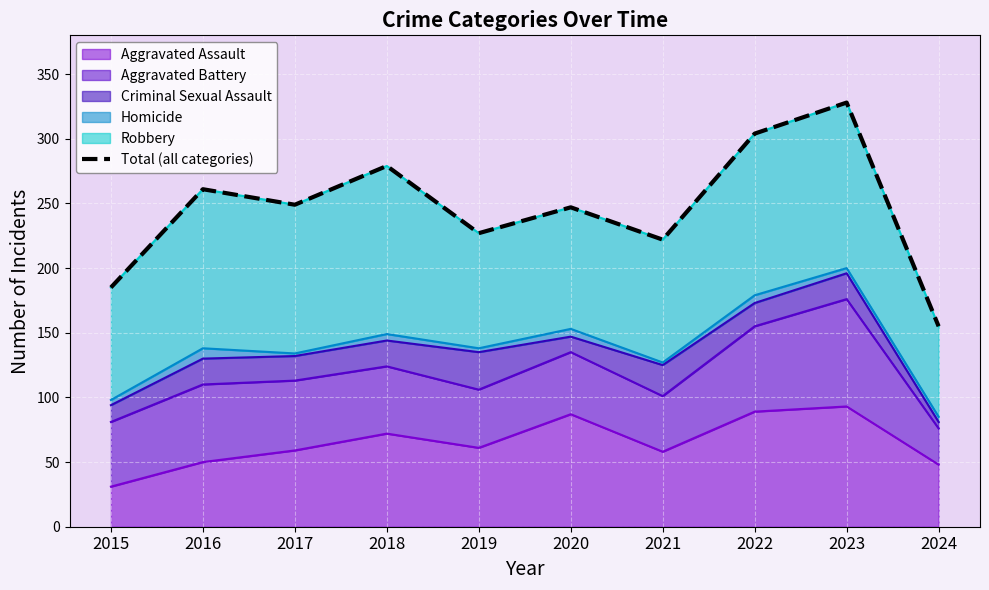

Between 2019 and 2023, which is larger?

2023